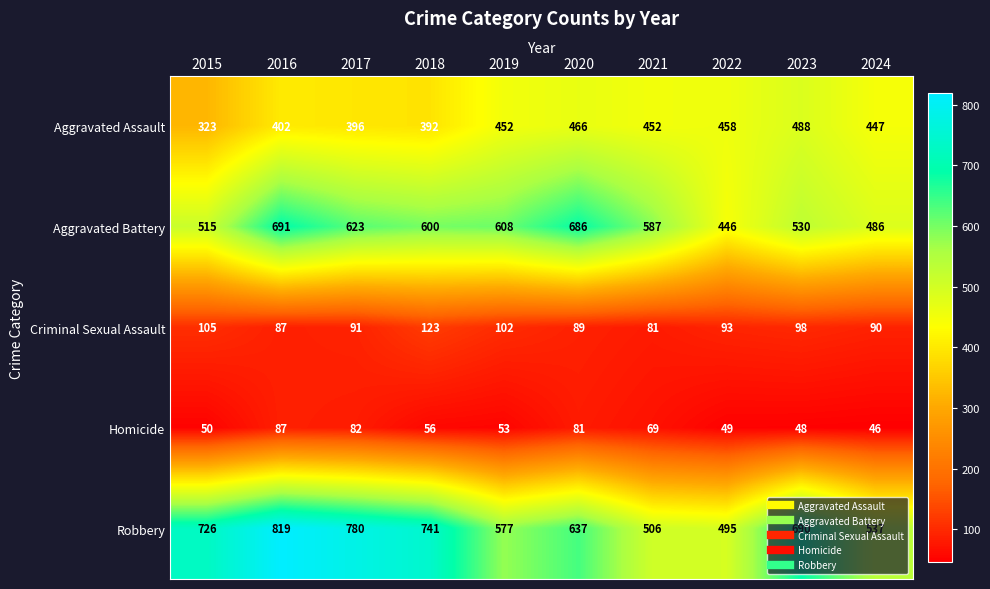

Is it true that Aggravated Assault equals 214 at 2022?

False